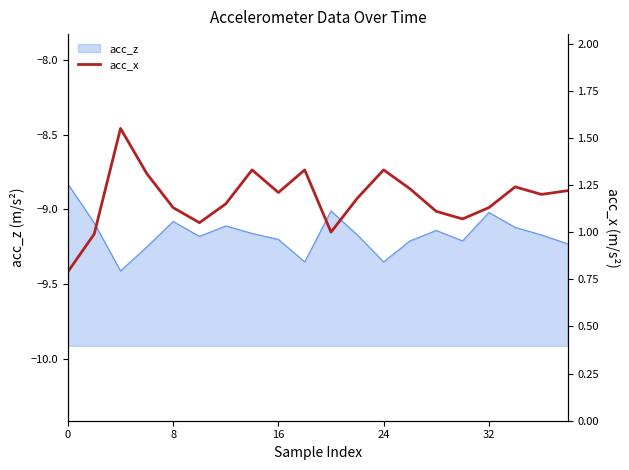

What is the maximum value shown in the chart?

1.6